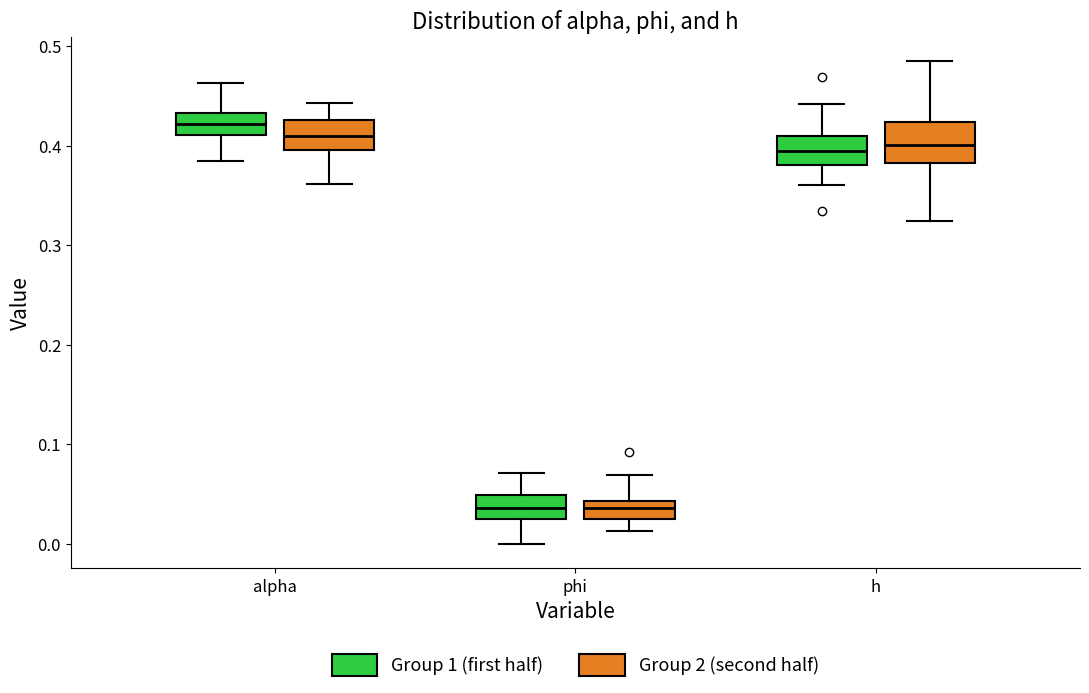

Where is the lower edge of the box for phi (Group 2 (second half)) on the y-axis? The values are not printed on the chart, so give them approximately, as read against the axis.

0.02